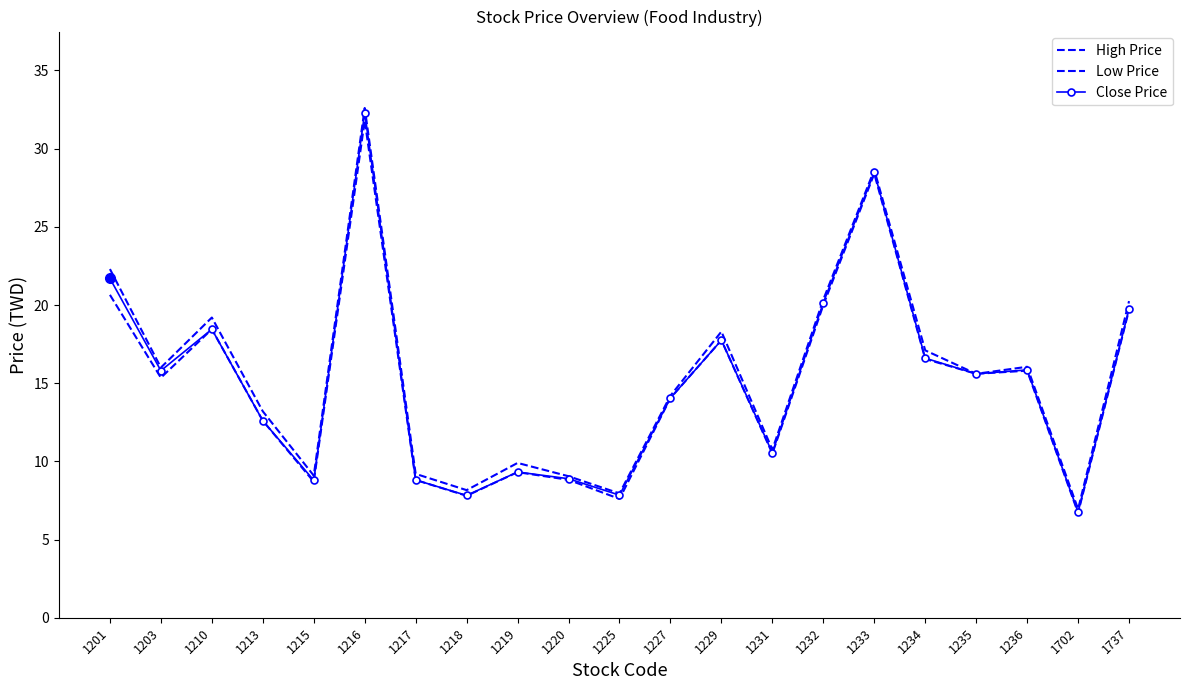

Where is the first local maximum for High Price?

1210